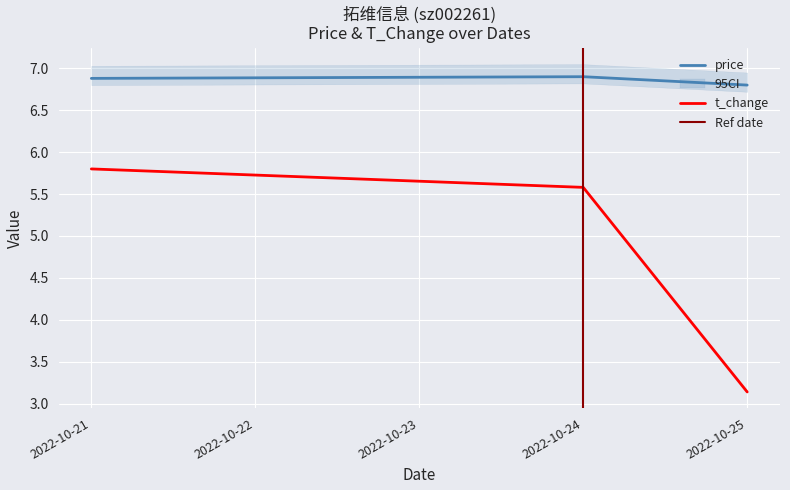

How many lines are shown in the chart?

2